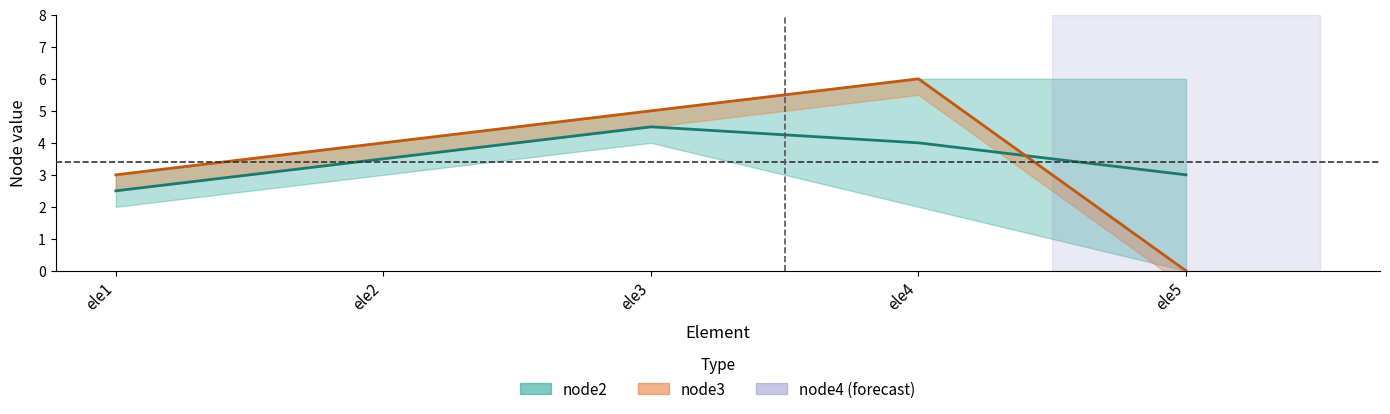

Is it true that node3 equals 4.0 at ele2?

True